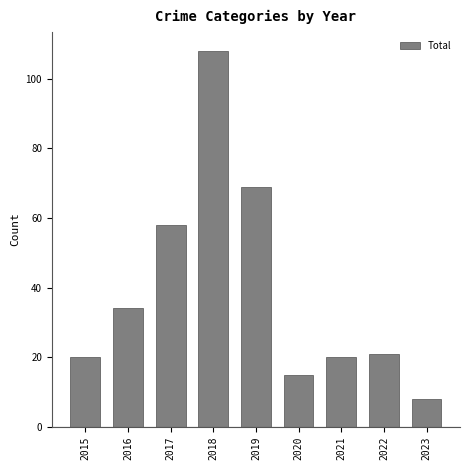

Which category has the lowest value across all series?

2023